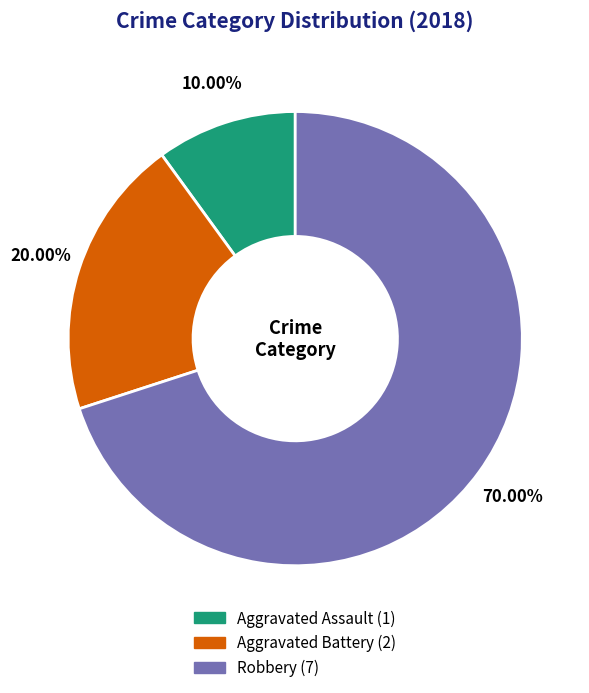

To the nearest percent, what is the difference between the largest and smallest slice percentages?

60%